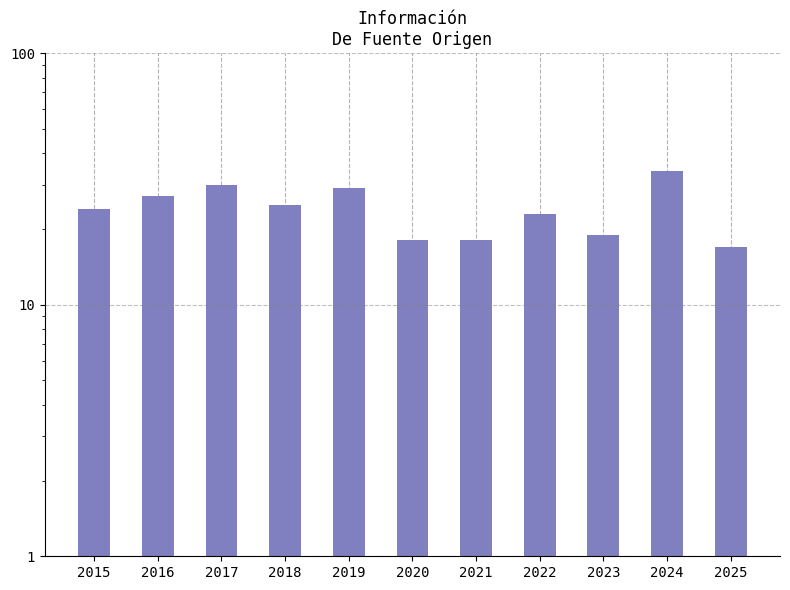

At which category does the chart reach its minimum across all series?

2025